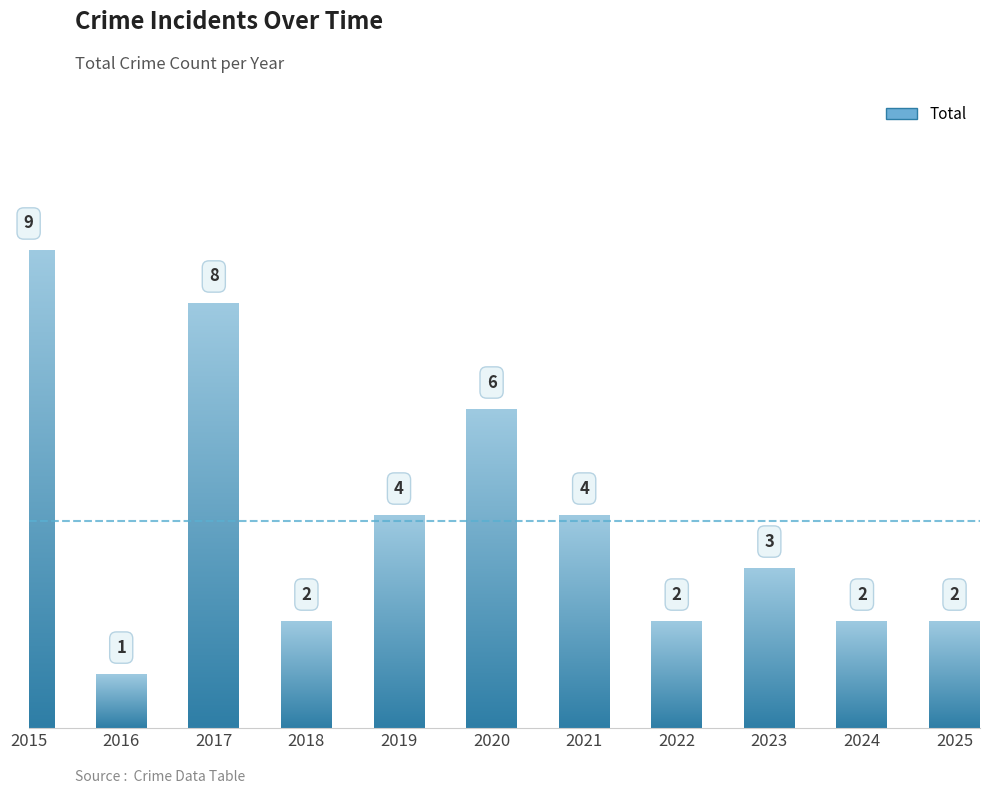

Count the values in the range 2 to 6.

8